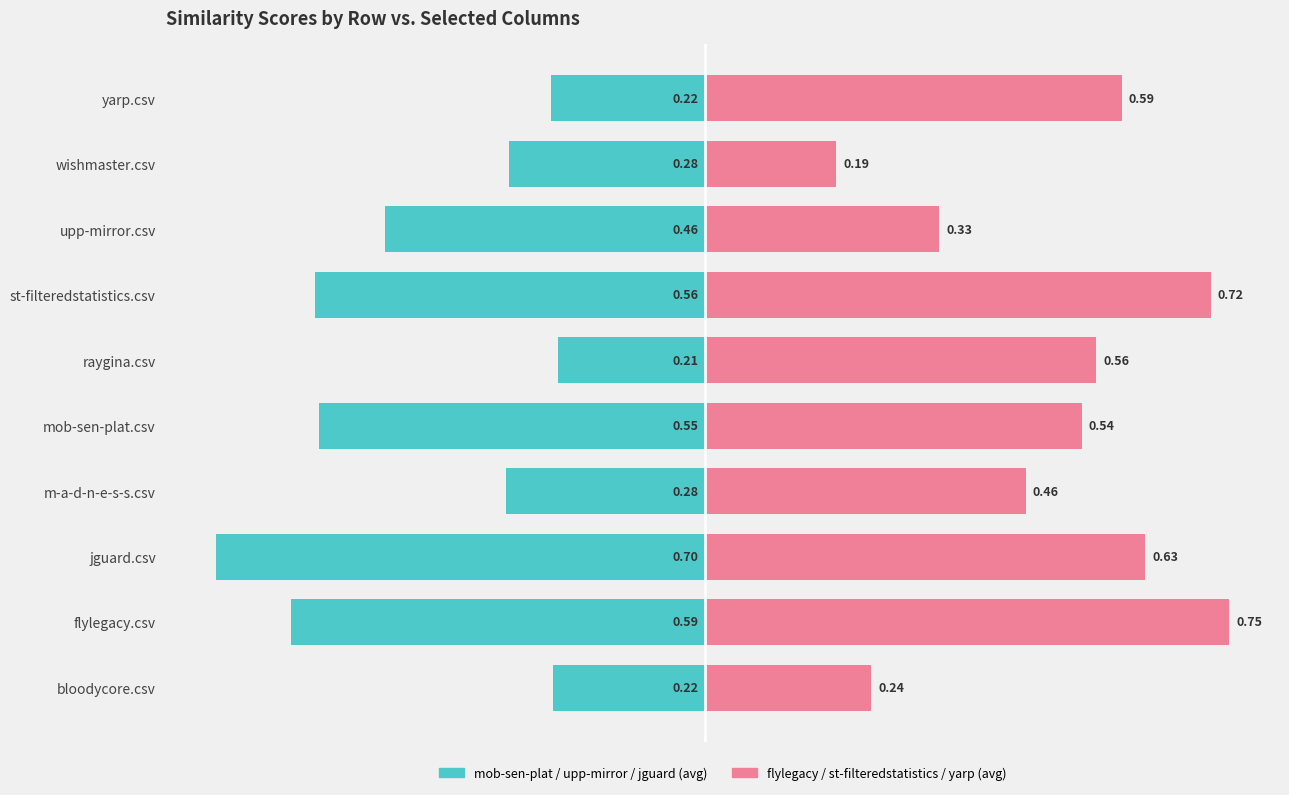

Reading right to left, extract all data points from this chart.

mob-sen-plat / upp-mirror / jguard: -0.2	-0.3	-0.5	-0.6	-0.2	-0.5	-0.3	-0.7	-0.6	-0.2
flylegacy / st-filtered / yarp: 0.6	0.2	0.3	0.7	0.6	0.5	0.5	0.6	0.7	0.2